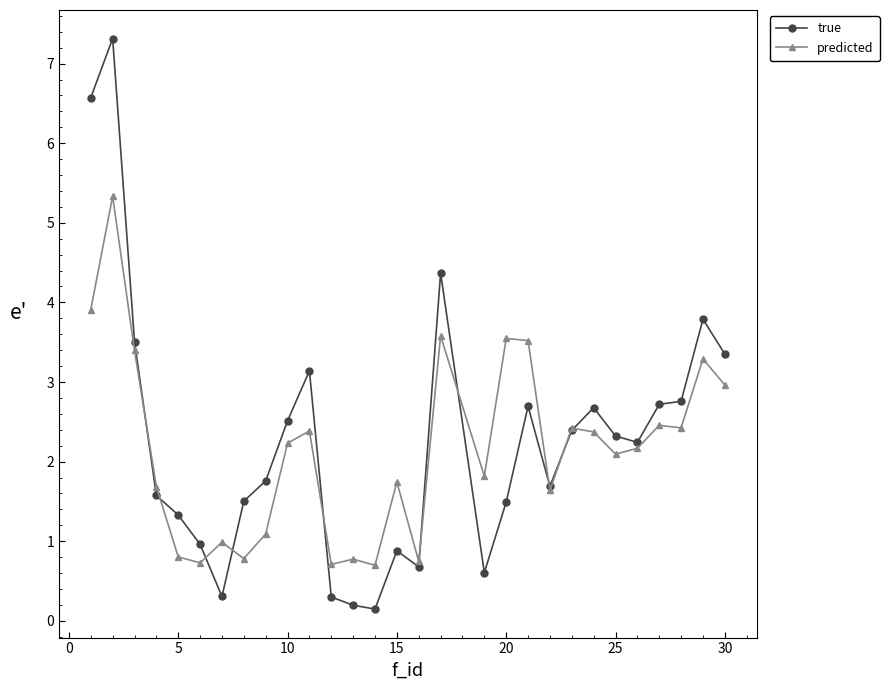

What is the difference between the maximum and minimum values in the predicted series?

4.6